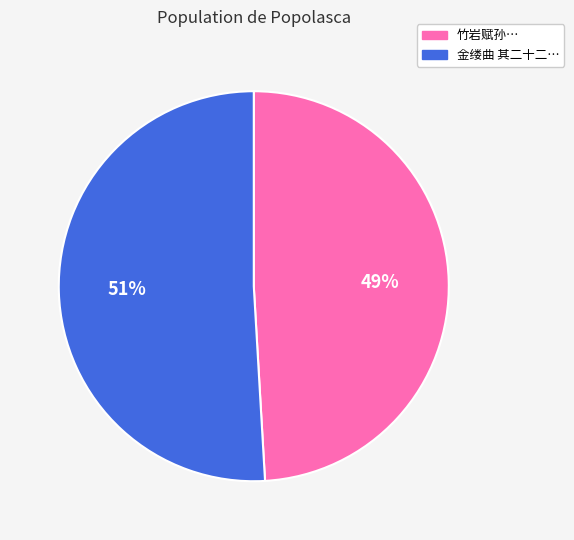

Does any single category account for the majority?

Yes